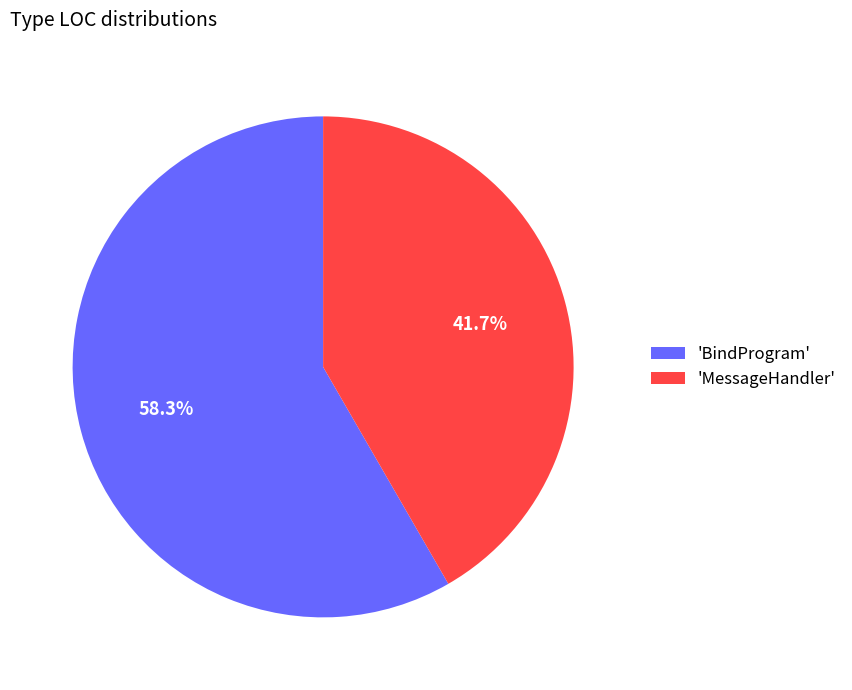

Combined, do 'BindProgram' and 'MessageHandler' account for over 50%?

Yes